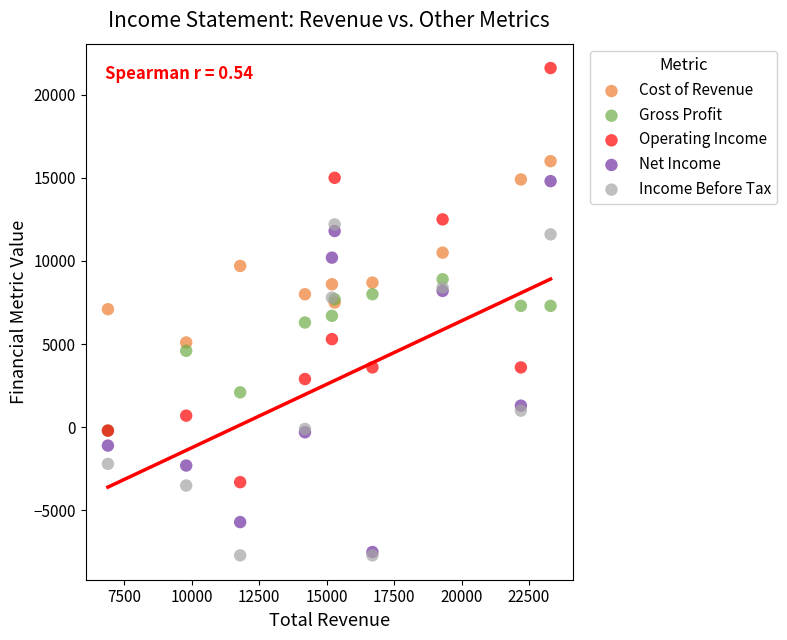

Which series contains the highest Y value?

Operating Income